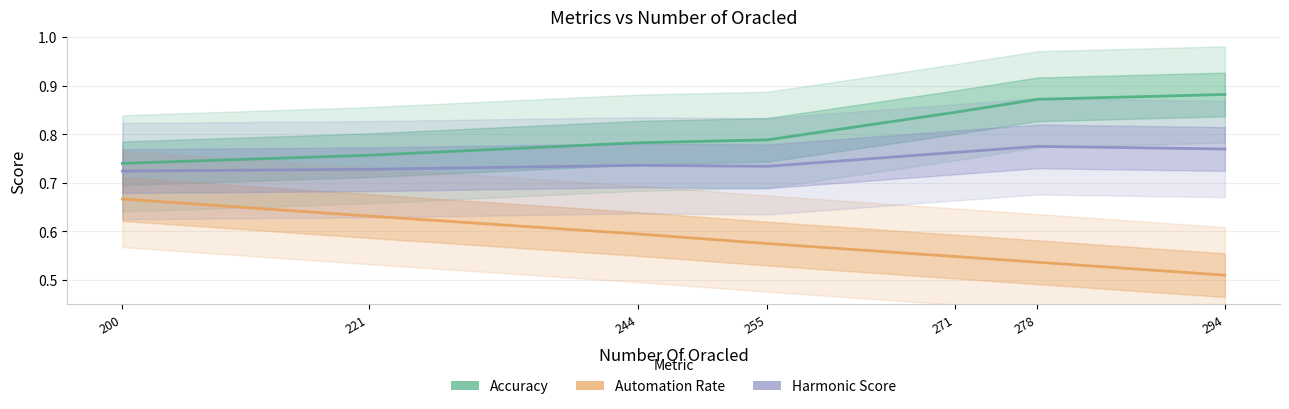

What is the minimum value shown in the chart?

0.5